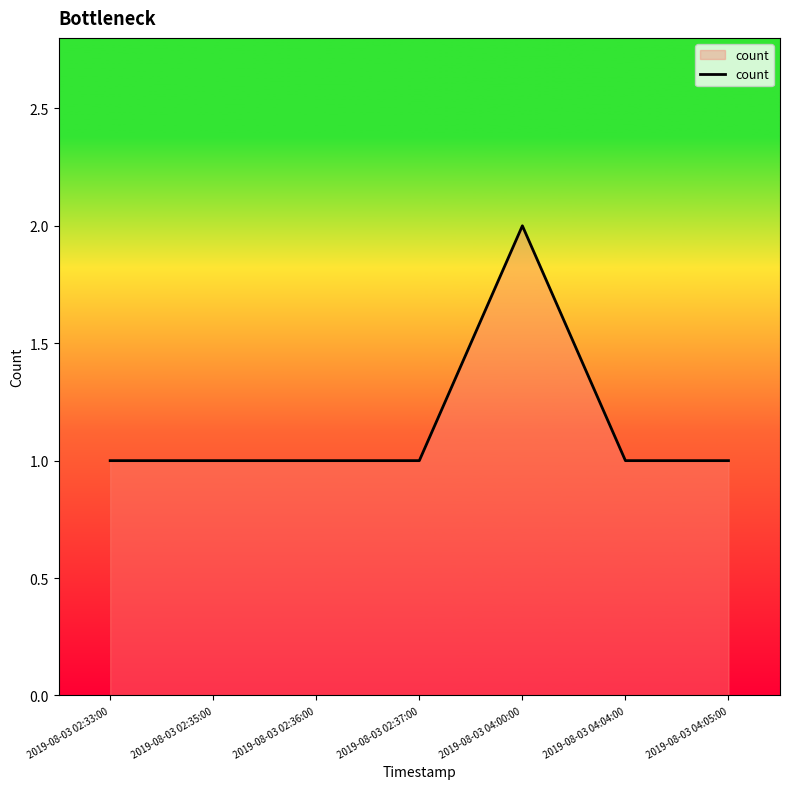

True or false: the data has more than 2 interior local peaks.

False